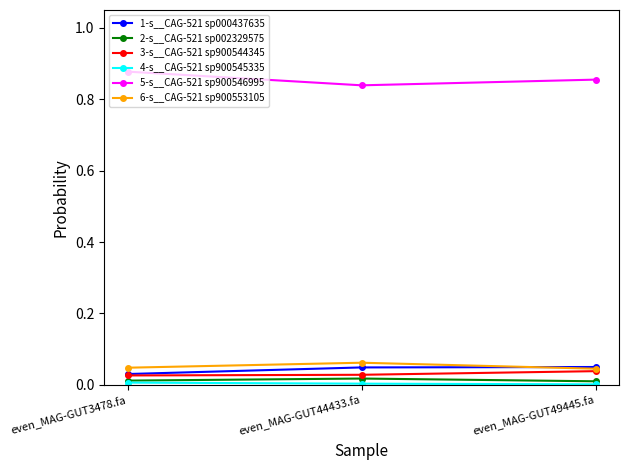

True or false: 5-s__CAG-521 sp900546995 has a value of 1.4 at even_MAG-GUT3478.fa.

False